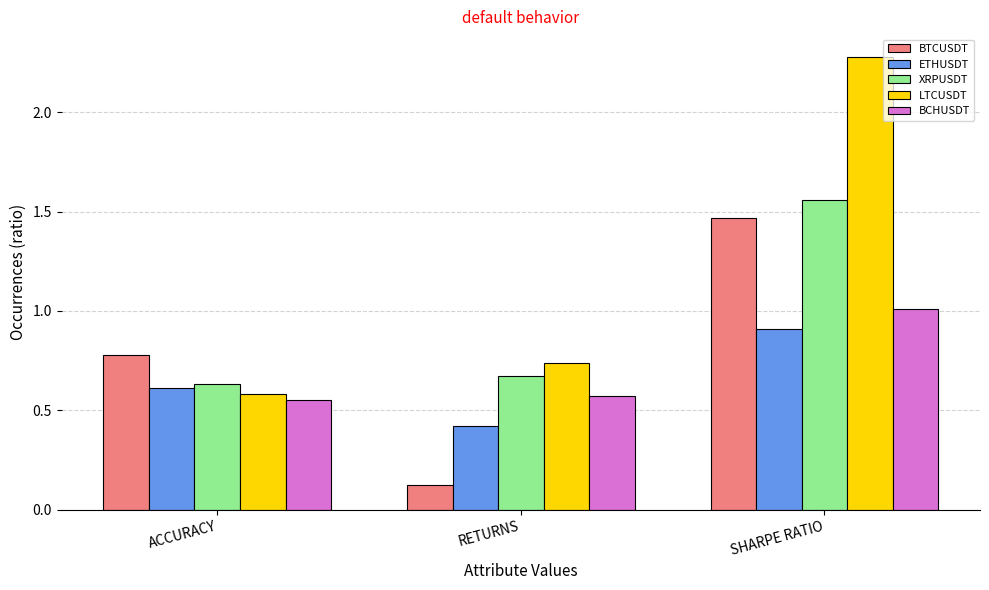

Count the LTCUSDT values in the range 0 to 2.

2